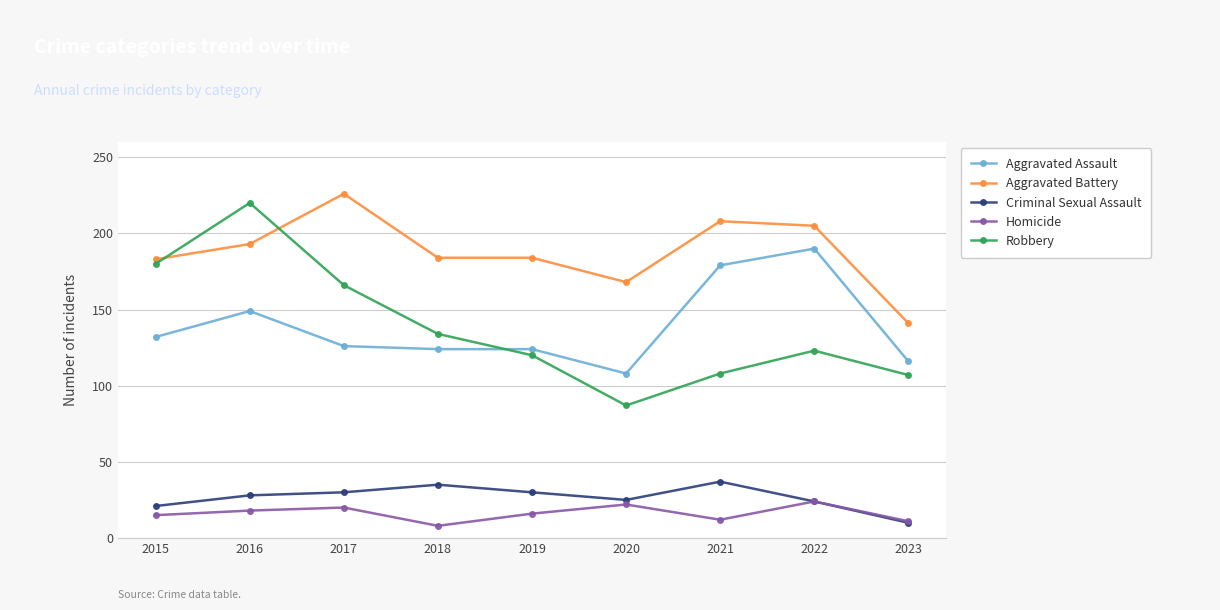

At which label does Criminal Sexual Assault reach its minimum?

2023